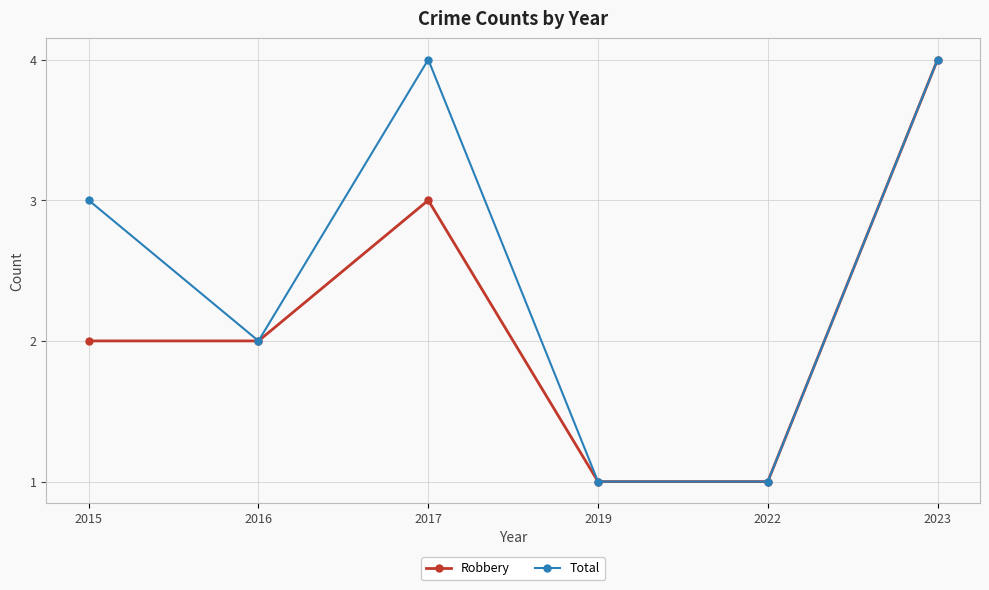

What is the difference between the maximum and minimum values in the Total series?

3